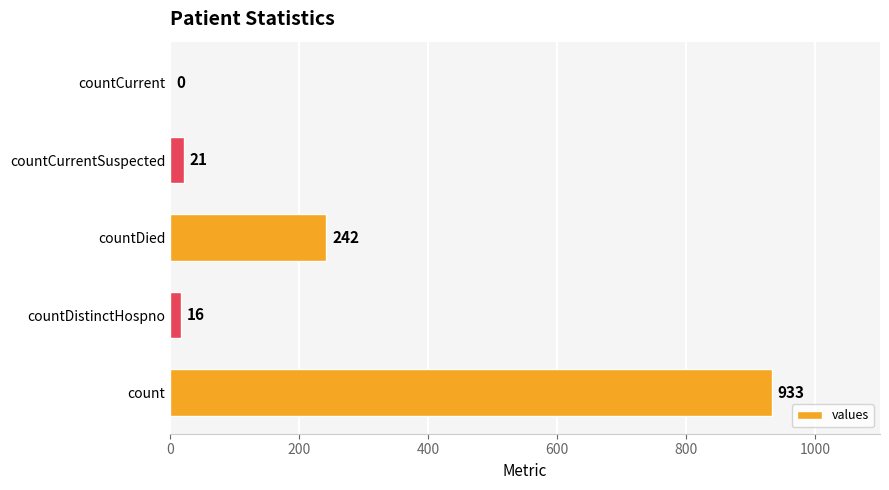

What is the maximum value shown in the chart?

933